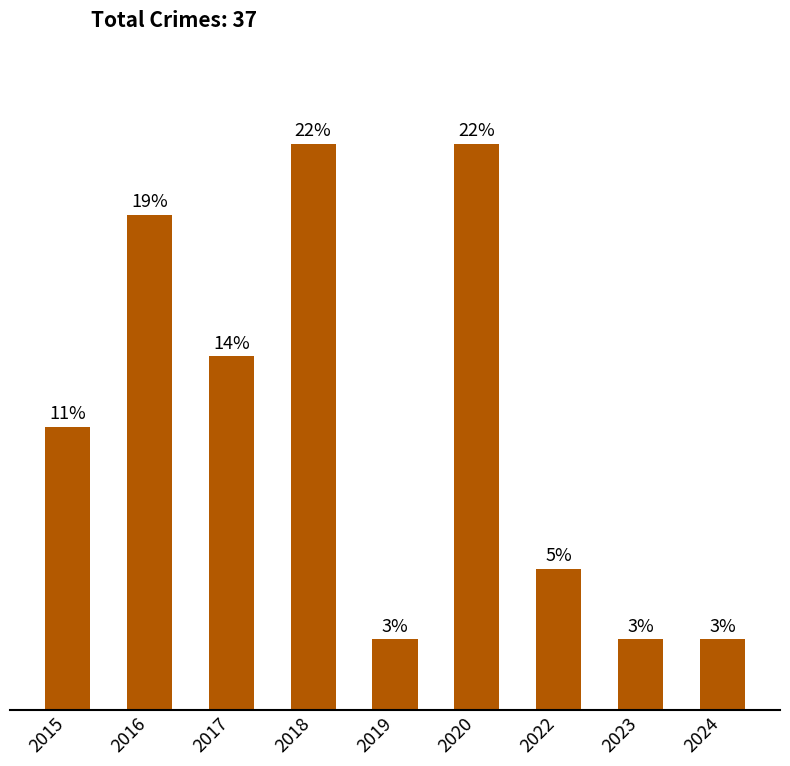

True or false: the data shows 4 at 2015.

True